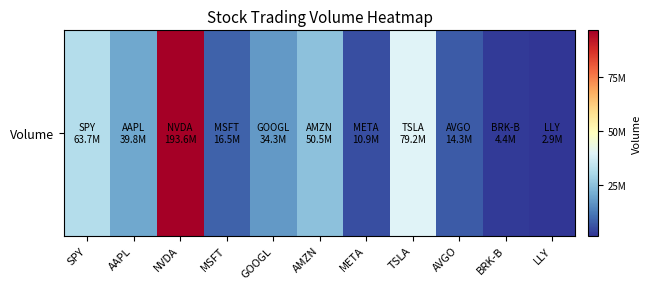

What is the ratio of the value at TSLA to the value at MSFT?

4.8